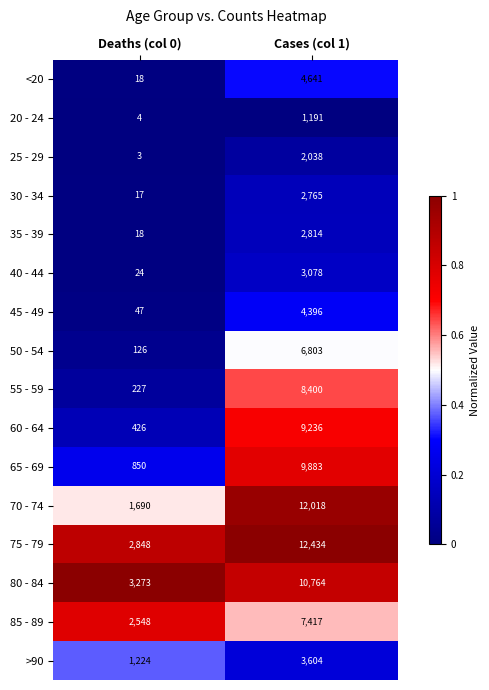

What is the difference between the 40 - 44 values at Cases (col 1) and Deaths (col 0)?

3054